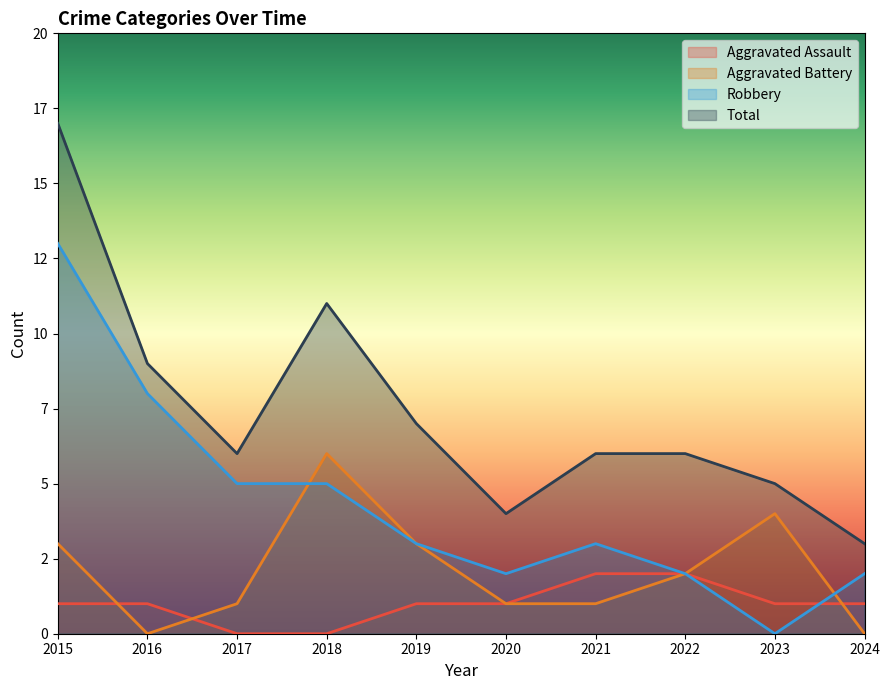

In Robbery, how many points are higher than both neighbors (excluding endpoints)?

1